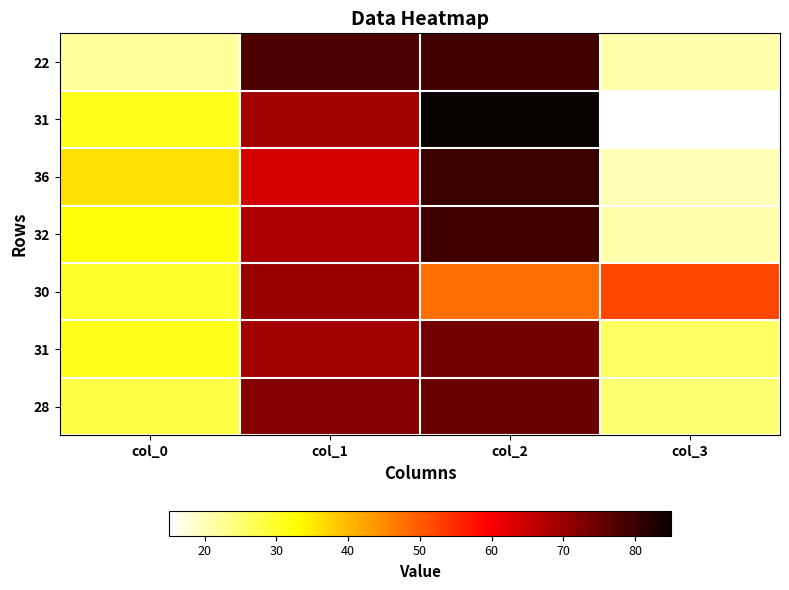

What is the total value across all series at col_0?

210